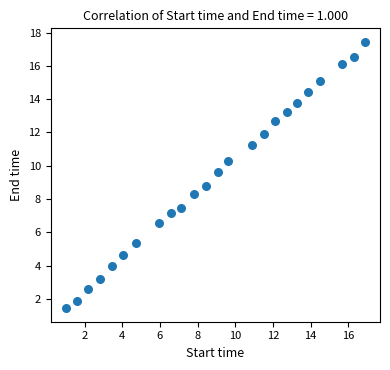

What Y value in the scatter plot is closest to 9?

8.8